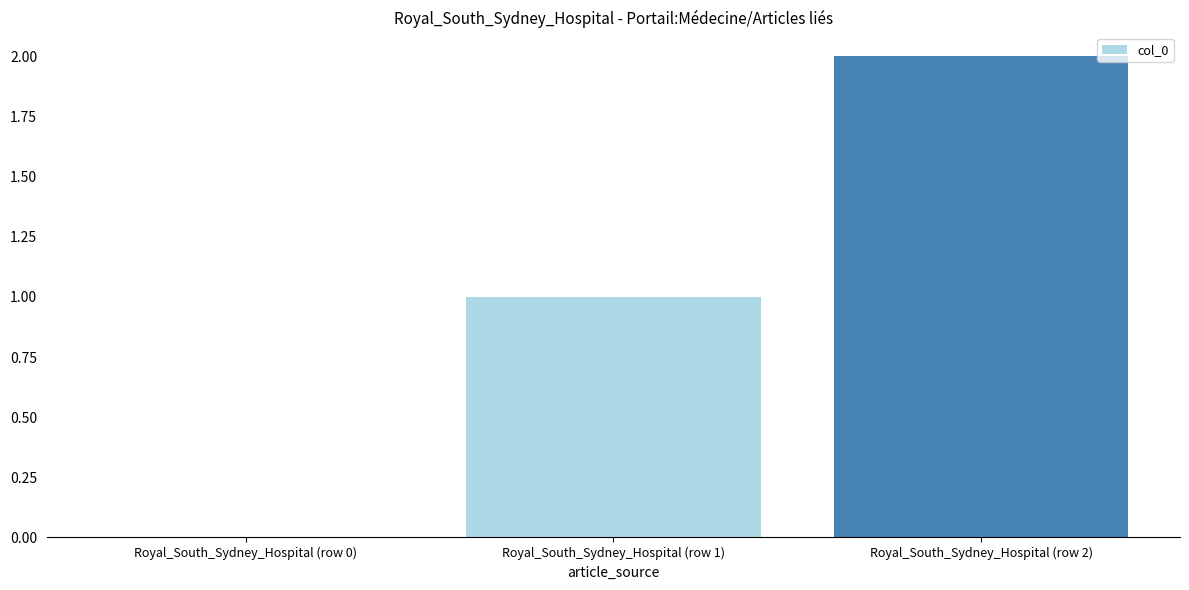

Reading left to right, transcribe all the data shown in this chart.

0	1	2